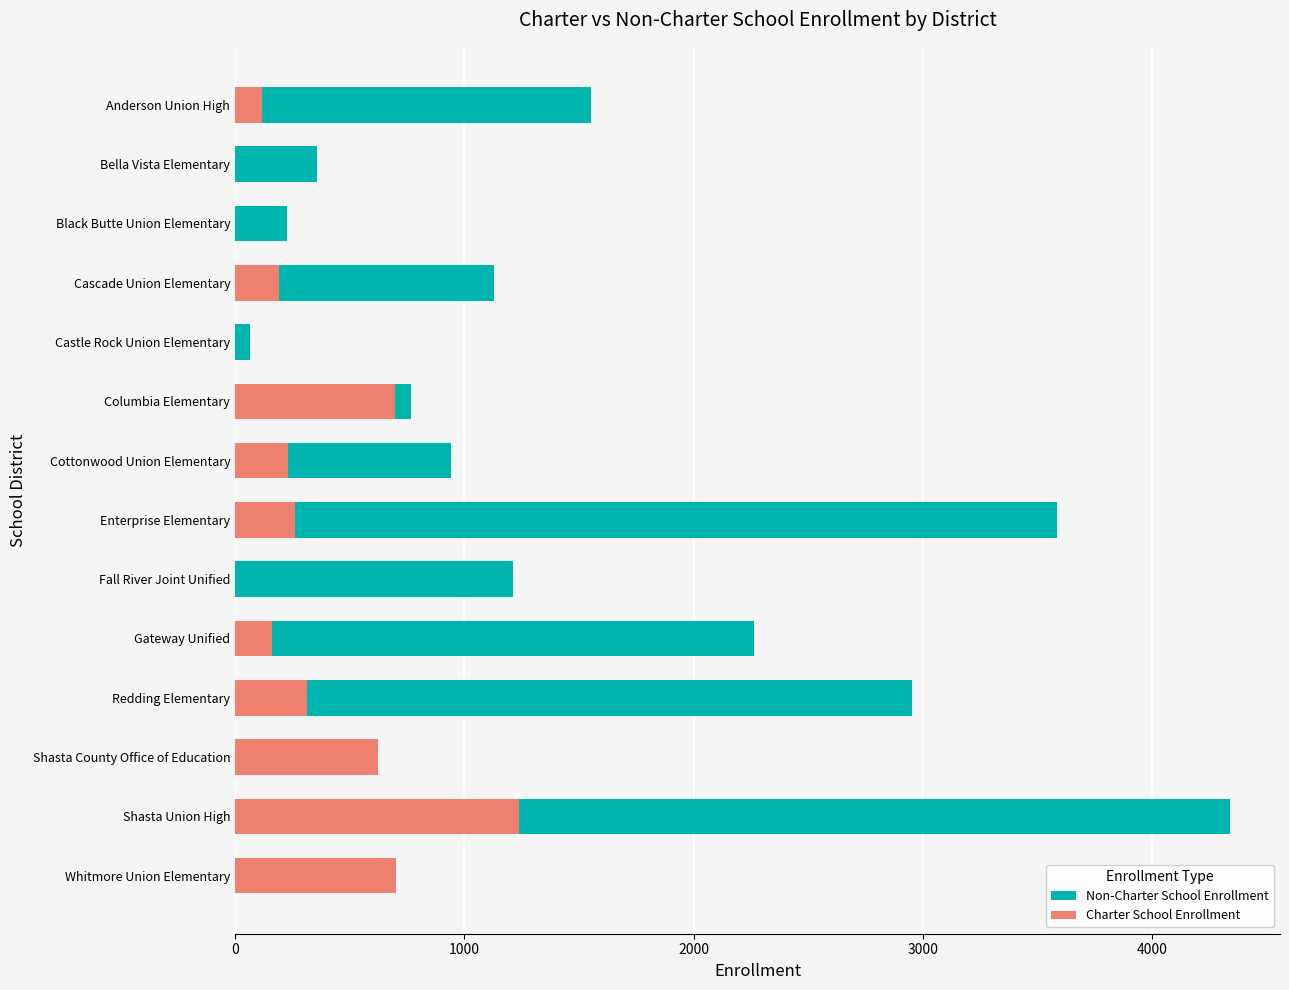

The value of Non-Charter School Enrollment at Cottonwood Union Elementary is 943. True or false?

True